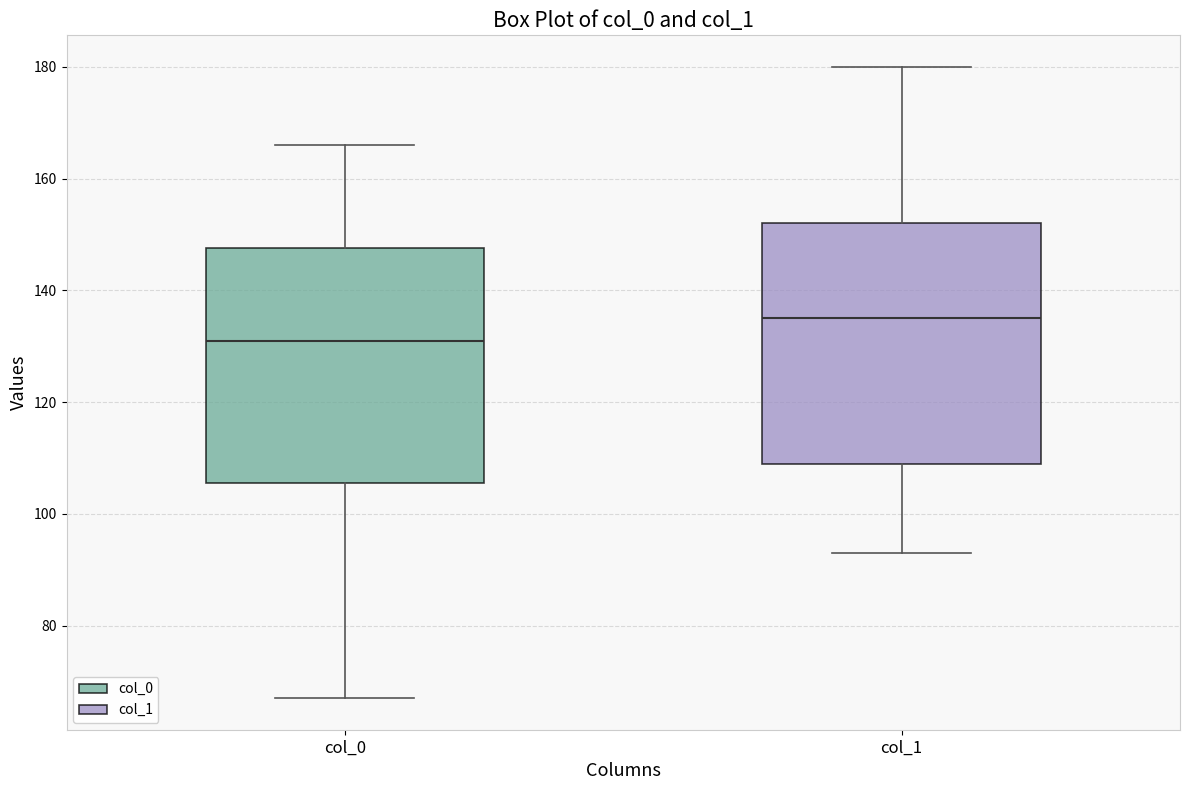

Where does the upper whisker of the box for col_0 end on the y-axis? The values are not printed on the chart, so give them approximately, as read against the axis.

166